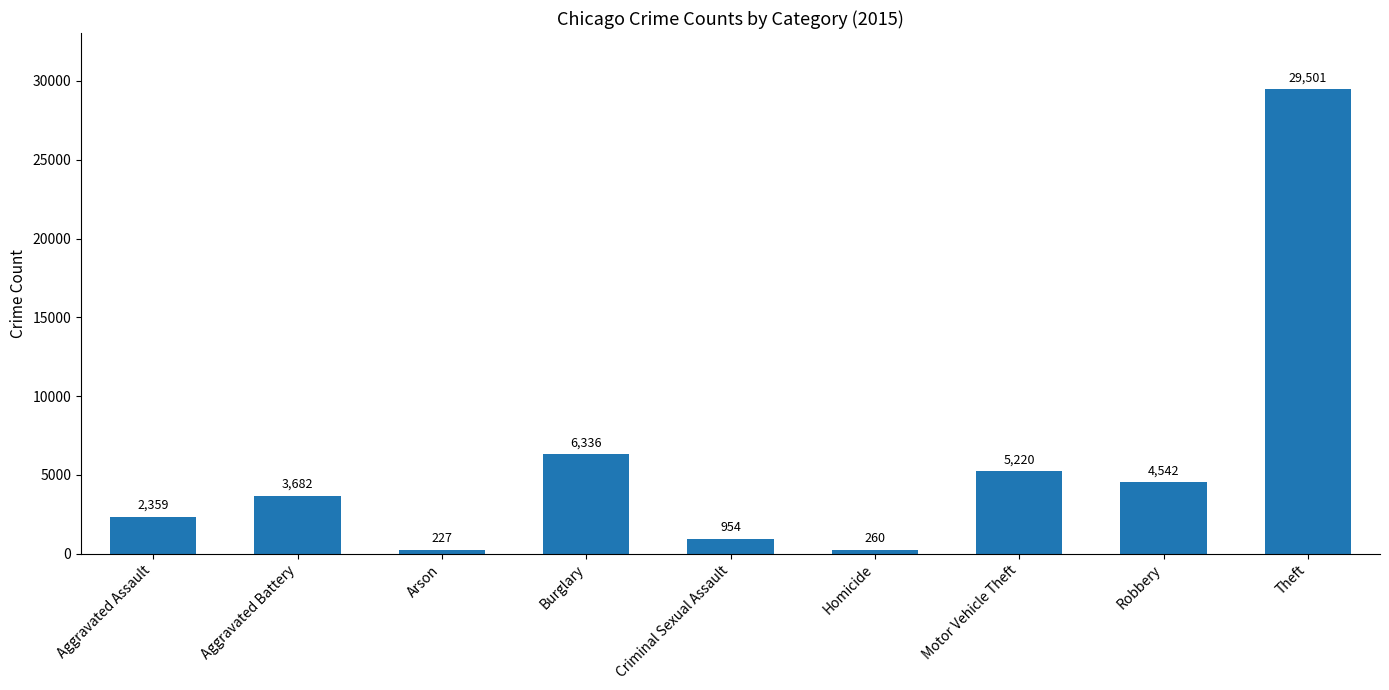

Which label corresponds to the smallest value in the chart?

Arson